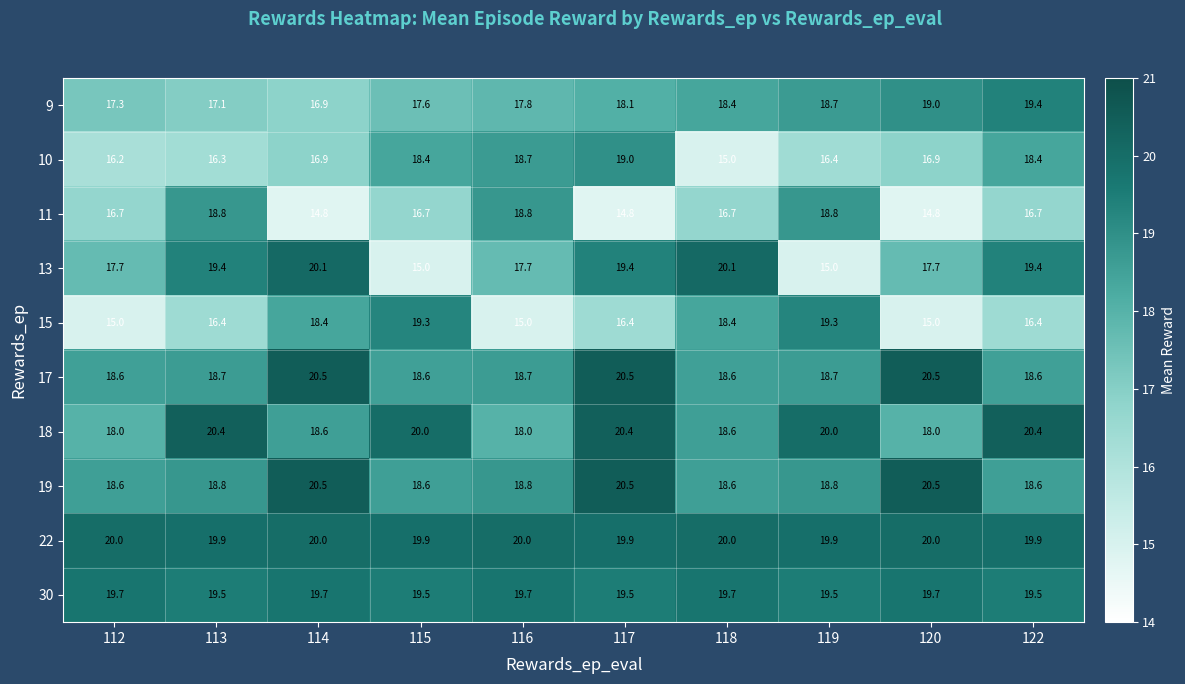

At how many categories does at least one series exceed 16?

10